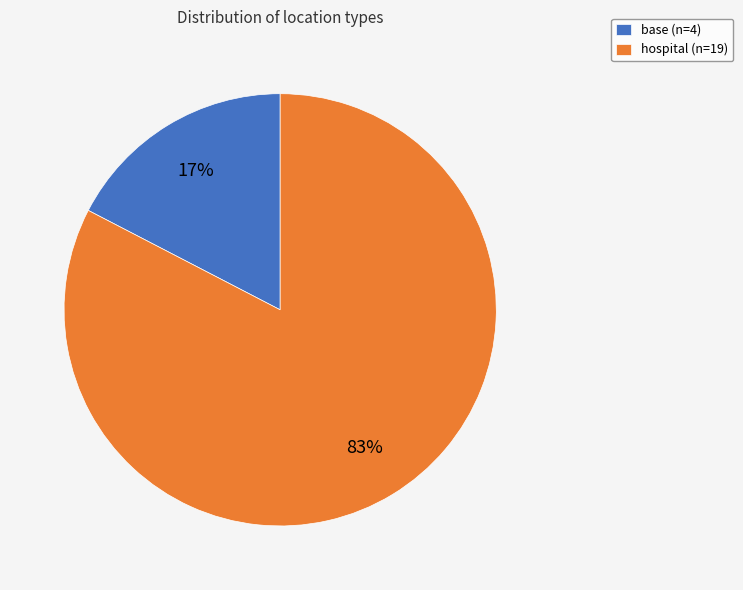

Does hospital represent more than half of the total?

Yes